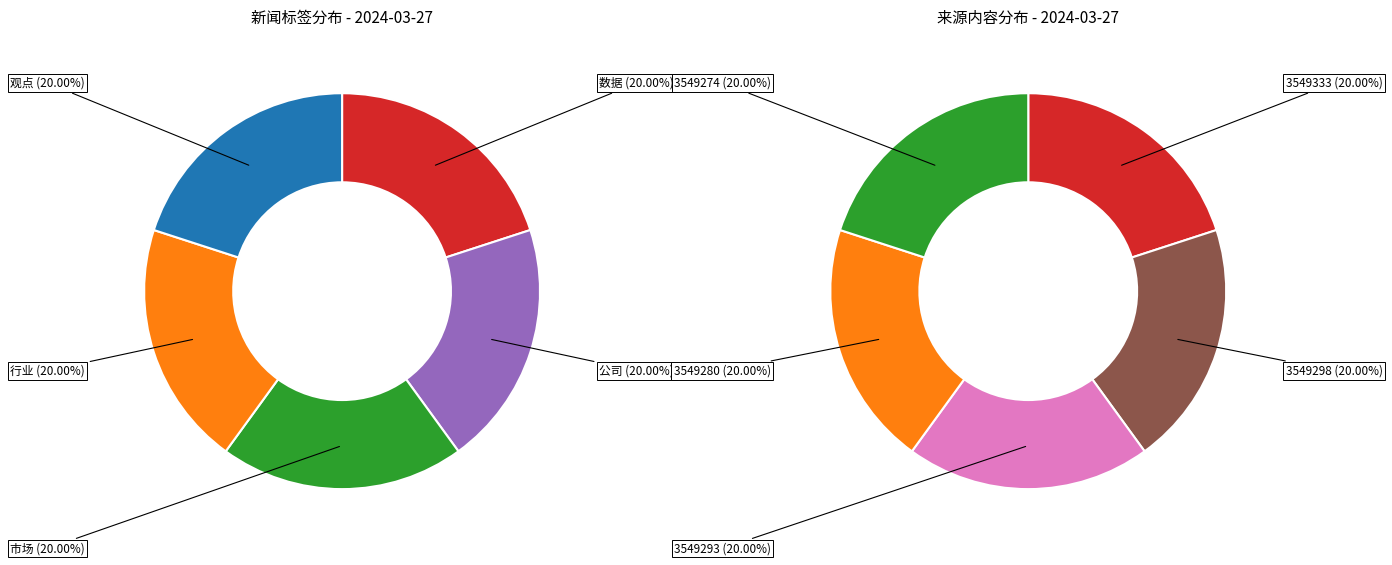

What percentage is the 3549280 slice, to the nearest percent?

20%